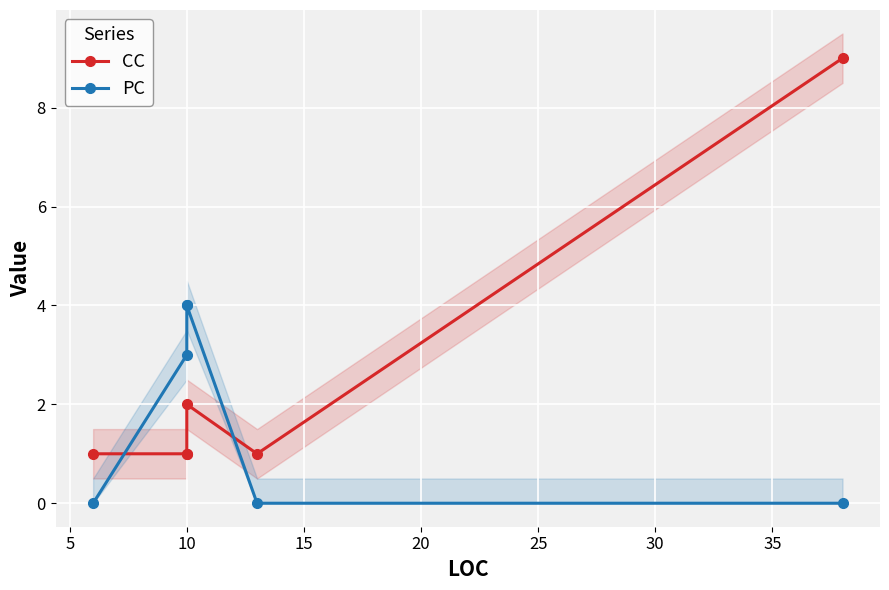

At which label does PC reach its peak?

10